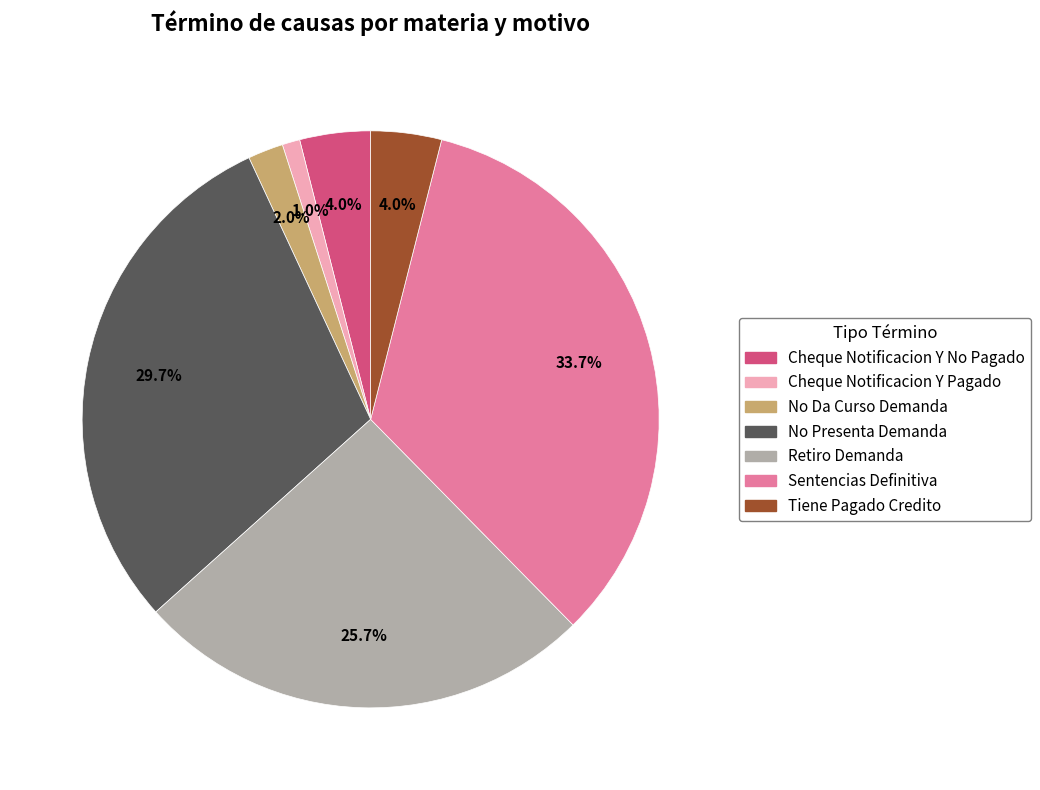

How many segments does this pie chart have?

7